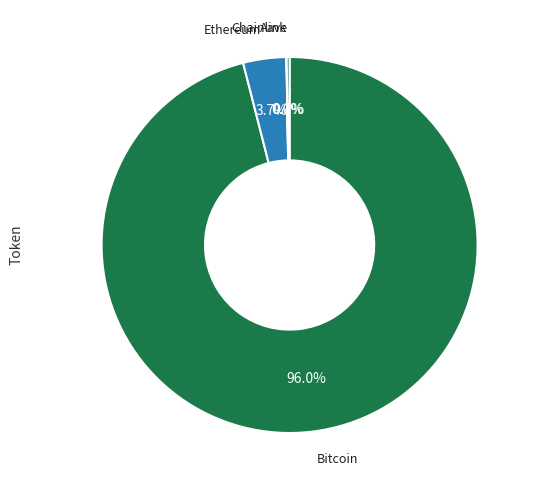

How many segments does this pie chart have?

4